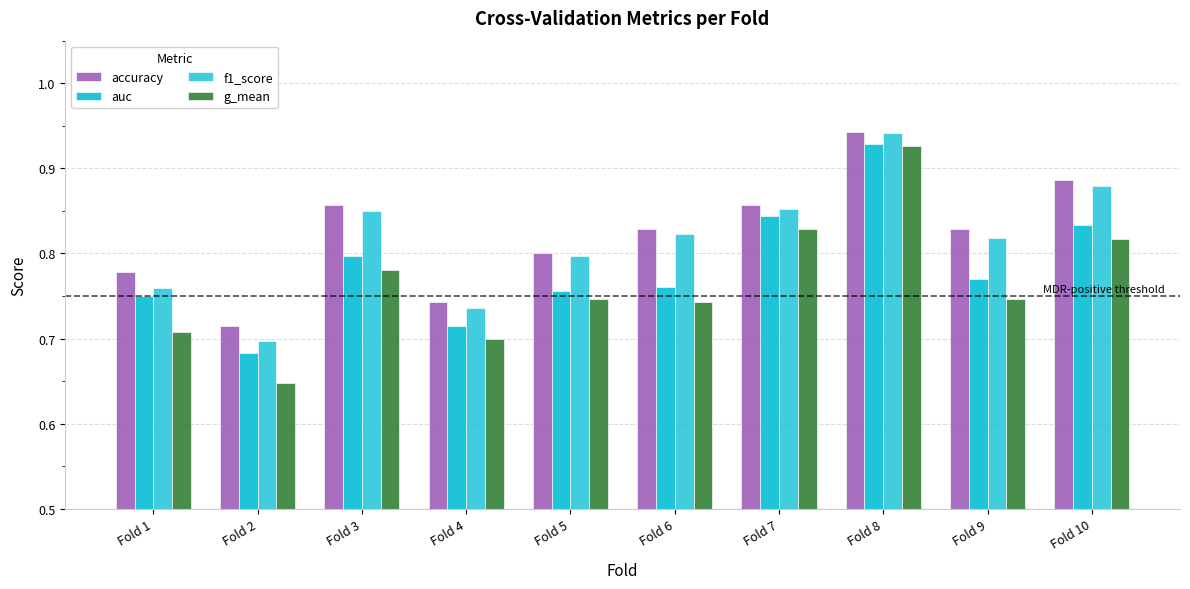

Reading left to right, extract all data points from this chart.

accuracy: 0.8	0.7	0.9	0.7	0.8	0.8	0.9	0.9	0.8	0.9
auc: 0.8	0.7	0.8	0.7	0.8	0.8	0.8	0.9	0.8	0.8
f1_score: 0.8	0.7	0.9	0.7	0.8	0.8	0.9	0.9	0.8	0.9
g_mean: 0.7	0.6	0.8	0.7	0.7	0.7	0.8	0.9	0.7	0.8